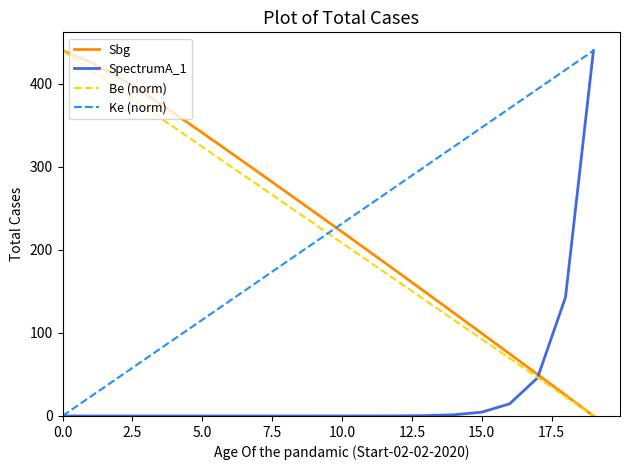

What is the greatest value displayed?

440.0